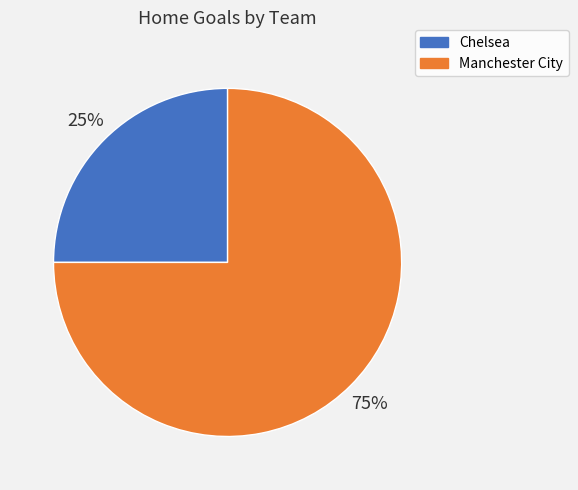

To the nearest percent, what percentage of the pie is Manchester City?

75%